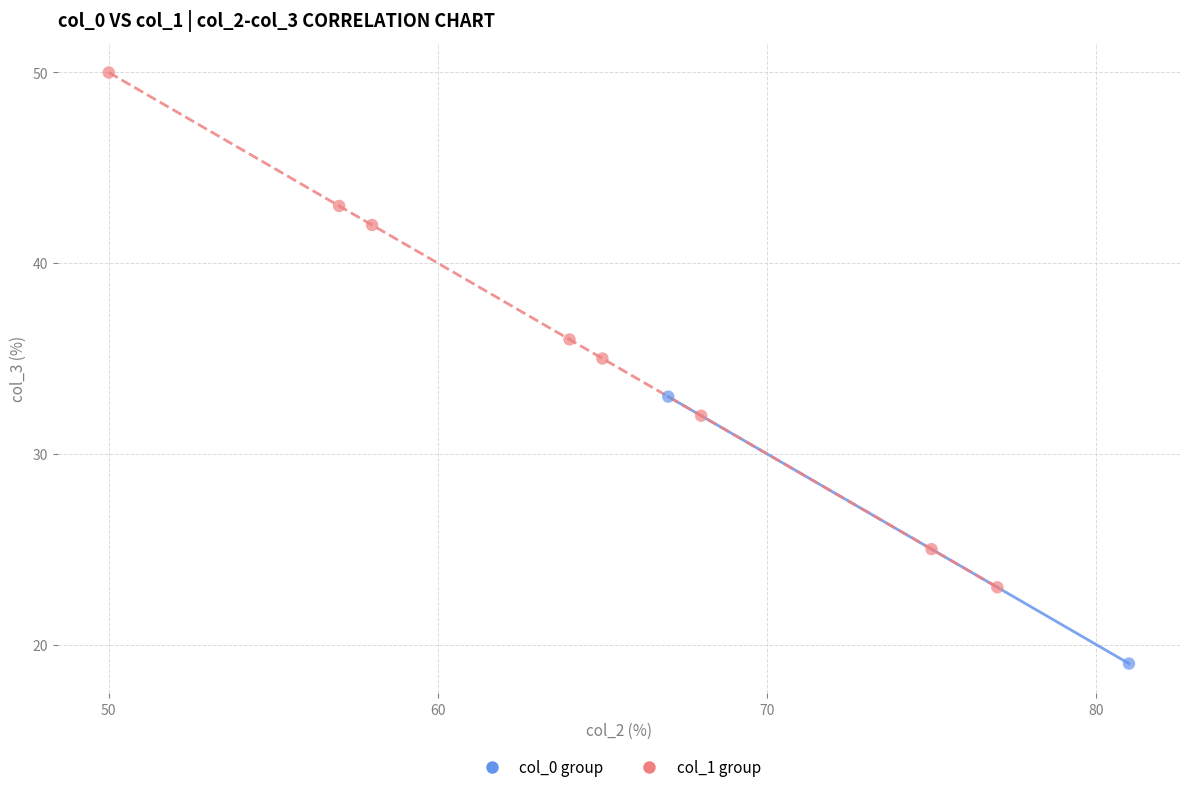

Which series contains the lowest Y value?

col_0 group